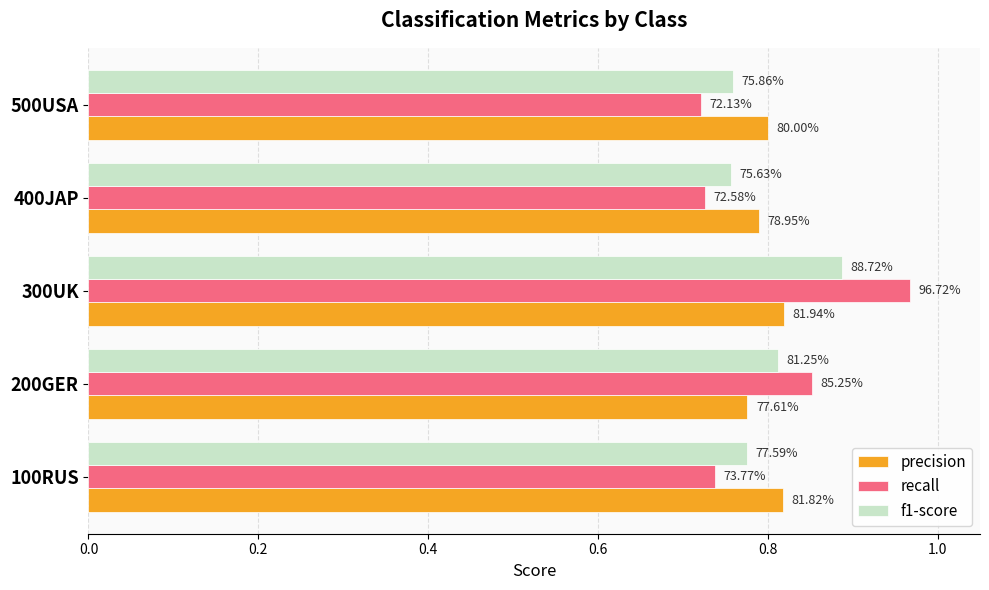

What are all the series names shown in the legend?

precision, recall, f1-score